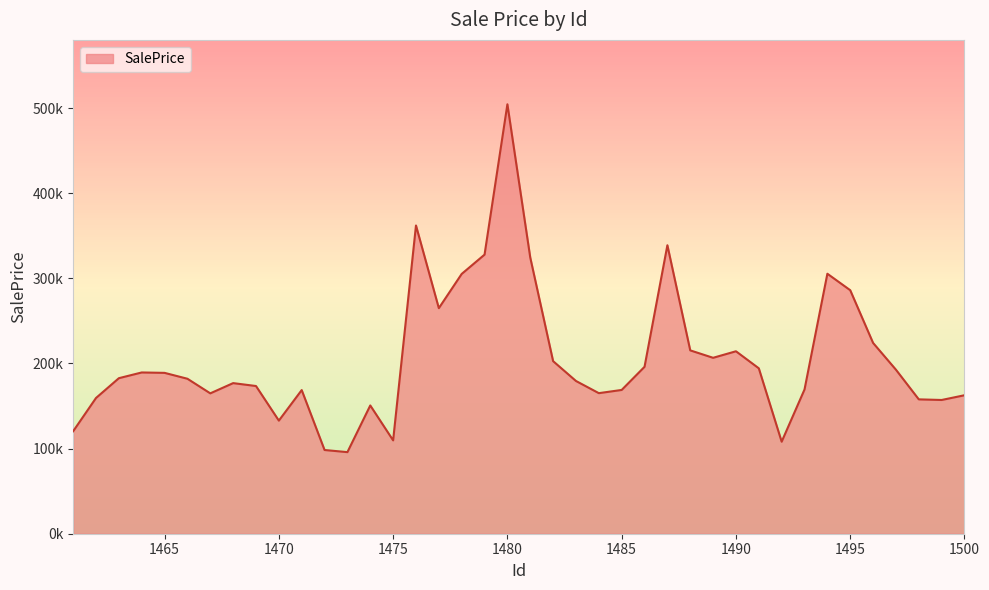

What is the average value?

205721.6